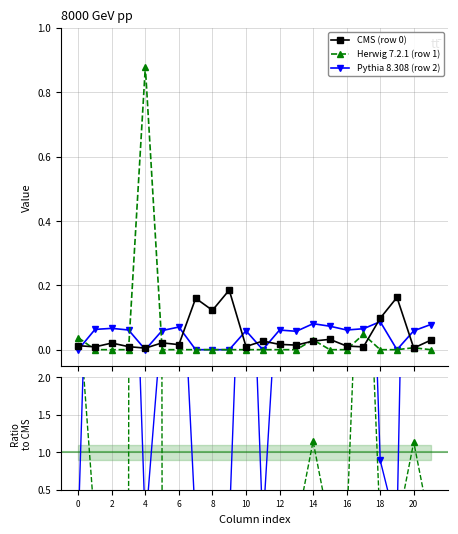

How many Pythia 8.308 (row 2) values are between 0 and 1?

22